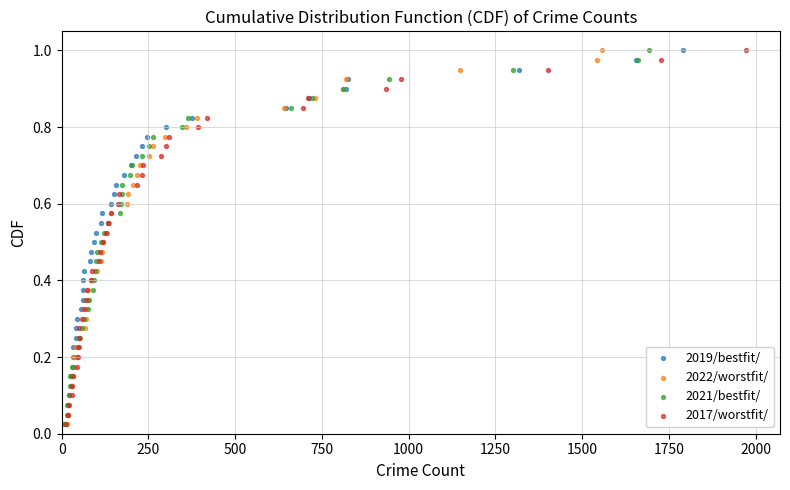

What are all the series names shown in the legend?

2019/bestfit/, 2022/worstfit/, 2021/bestfit/, 2017/worstfit/